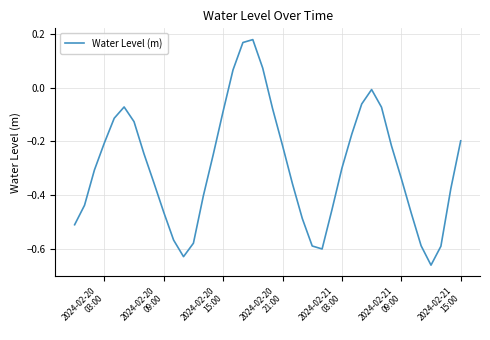

What is the sum of all values?

-11.7